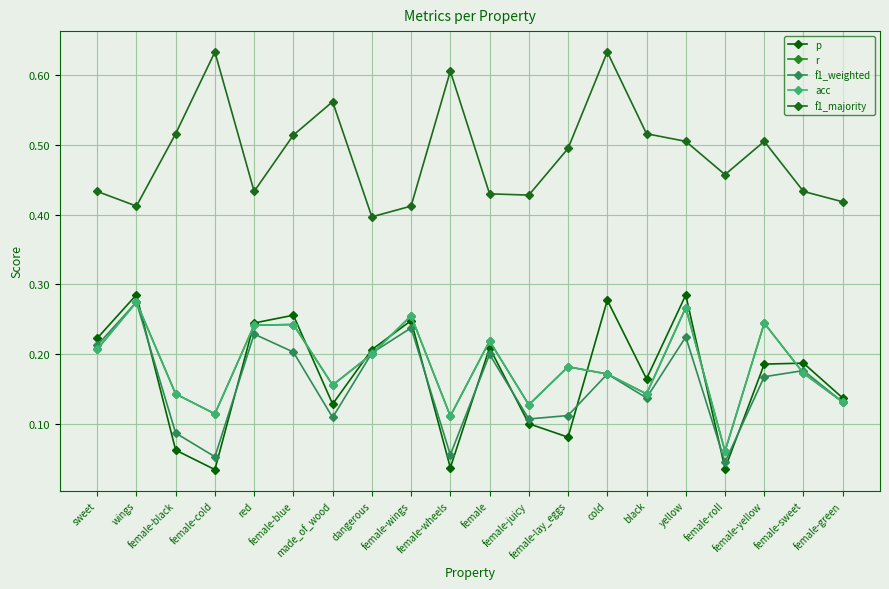

Is this an area chart (filled region under the line)?

No